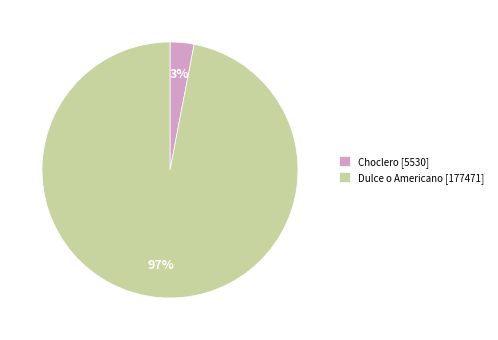

How many segments does this pie chart have?

2